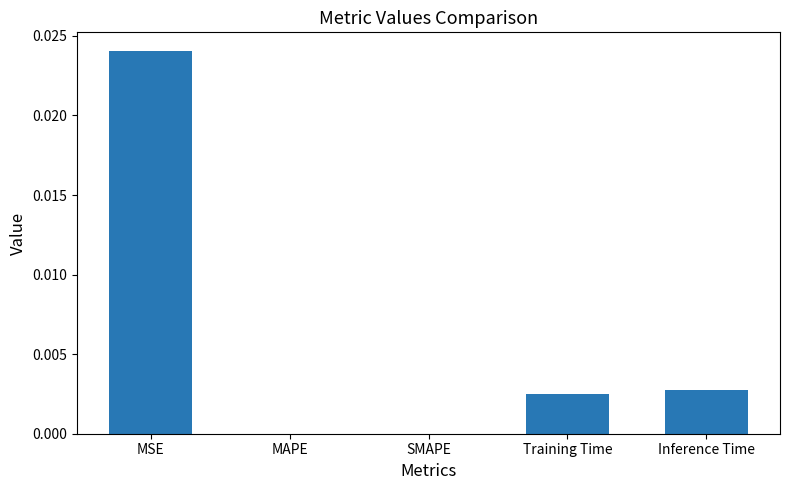

Which has a higher value, SMAPE or MSE?

MSE